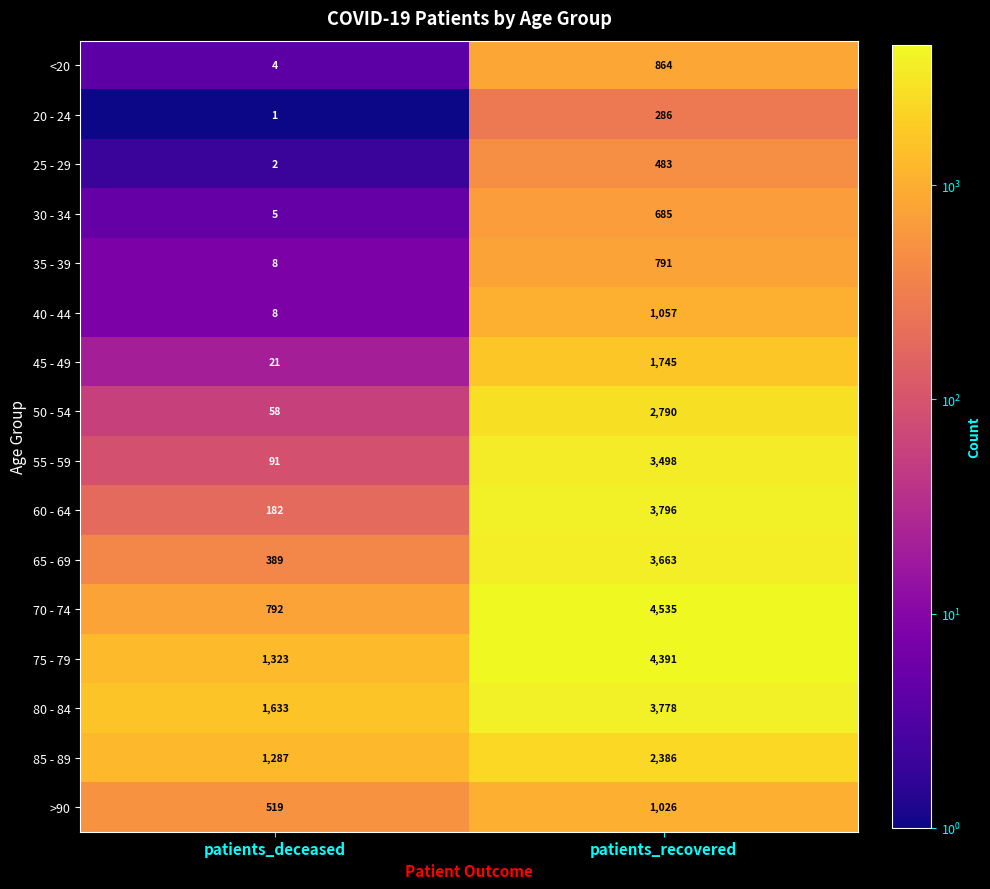

The 50 - 54 series shows 4887 at patients_recovered. True or false?

False